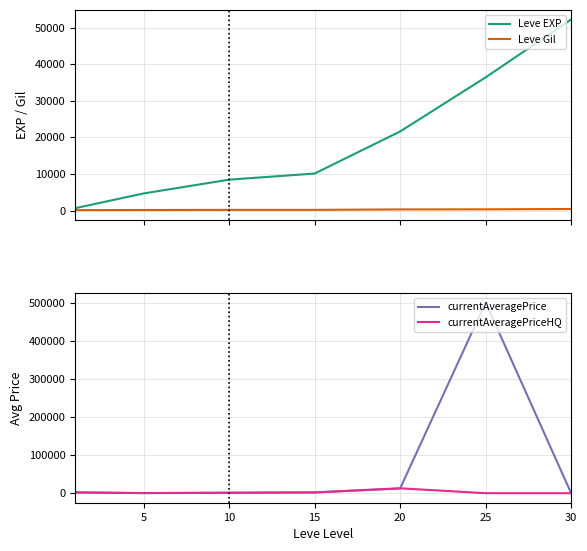

True or false: Leve Gil has more than 0 points higher than both neighbors.

False